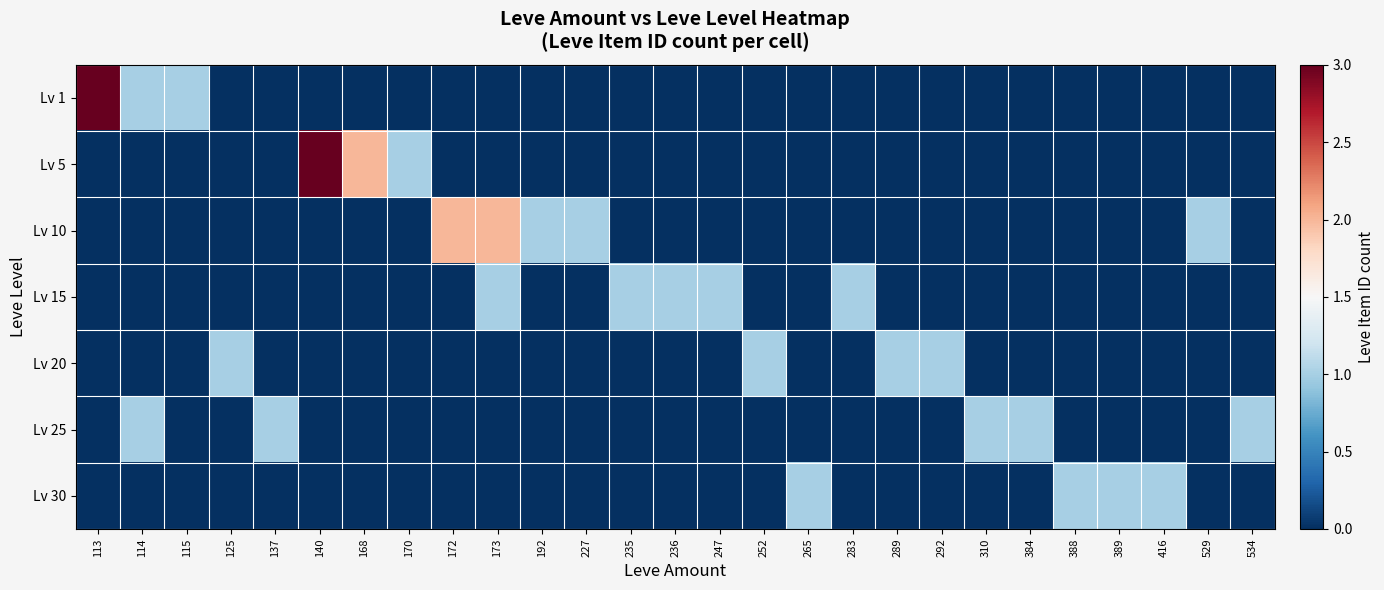

Reading left to right, what are all the values shown in this chart?

Lv 1: 113=3	114=1	115=1	125=0	137=0	140=0	168=0	170=0	172=0	173=0	192=0	227=0	235=0	236=0	247=0	252=0	265=0	283=0	289=0	292=0	310=0	384=0	388=0	389=0	416=0	529=0	534=0
Lv 5: 113=0	114=0	115=0	125=0	137=0	140=3	168=2	170=1	172=0	173=0	192=0	227=0	235=0	236=0	247=0	252=0	265=0	283=0	289=0	292=0	310=0	384=0	388=0	389=0	416=0	529=0	534=0
Lv 10: 113=0	114=0	115=0	125=0	137=0	140=0	168=0	170=0	172=2	173=2	192=1	227=1	235=0	236=0	247=0	252=0	265=0	283=0	289=0	292=0	310=0	384=0	388=0	389=0	416=0	529=1	534=0
Lv 15: 113=0	114=0	115=0	125=0	137=0	140=0	168=0	170=0	172=0	173=1	192=0	227=0	235=1	236=1	247=1	252=0	265=0	283=1	289=0	292=0	310=0	384=0	388=0	389=0	416=0	529=0	534=0
Lv 20: 113=0	114=0	115=0	125=1	137=0	140=0	168=0	170=0	172=0	173=0	192=0	227=0	235=0	236=0	247=0	252=1	265=0	283=0	289=1	292=1	310=0	384=0	388=0	389=0	416=0	529=0	534=0
Lv 25: 113=0	114=1	115=0	125=0	137=1	140=0	168=0	170=0	172=0	173=0	192=0	227=0	235=0	236=0	247=0	252=0	265=0	283=0	289=0	292=0	310=1	384=1	388=0	389=0	416=0	529=0	534=1
Lv 30: 113=0	114=0	115=0	125=0	137=0	140=0	168=0	170=0	172=0	173=0	192=0	227=0	235=0	236=0	247=0	252=0	265=1	283=0	289=0	292=0	310=0	384=0	388=1	389=1	416=1	529=0	534=0